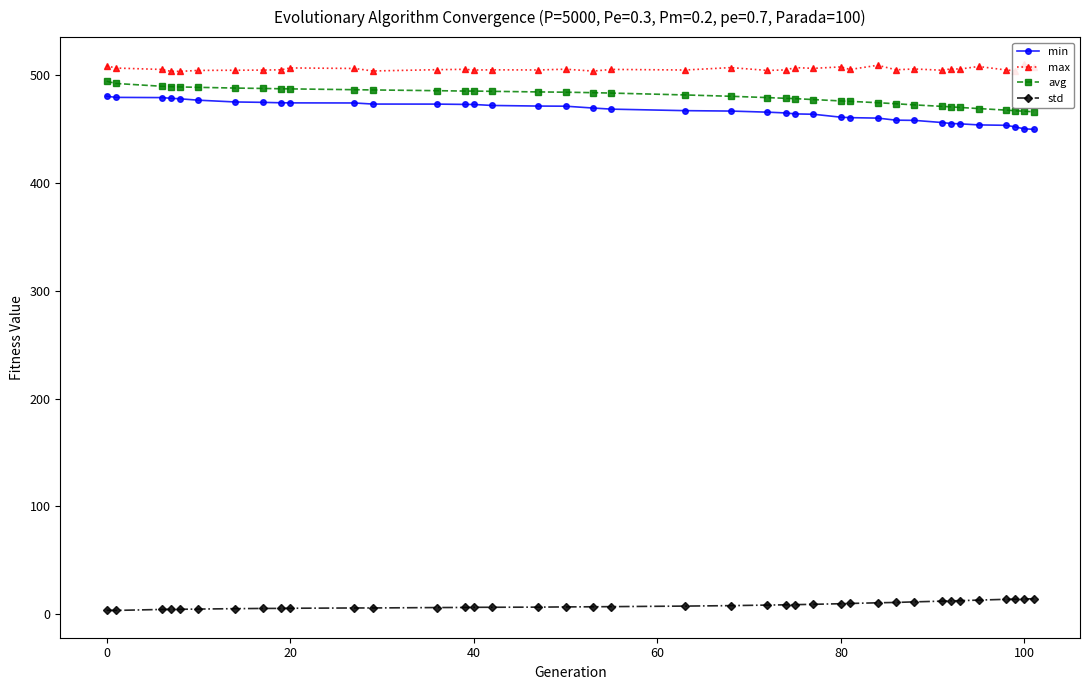

How many distinct data groups are displayed?

4